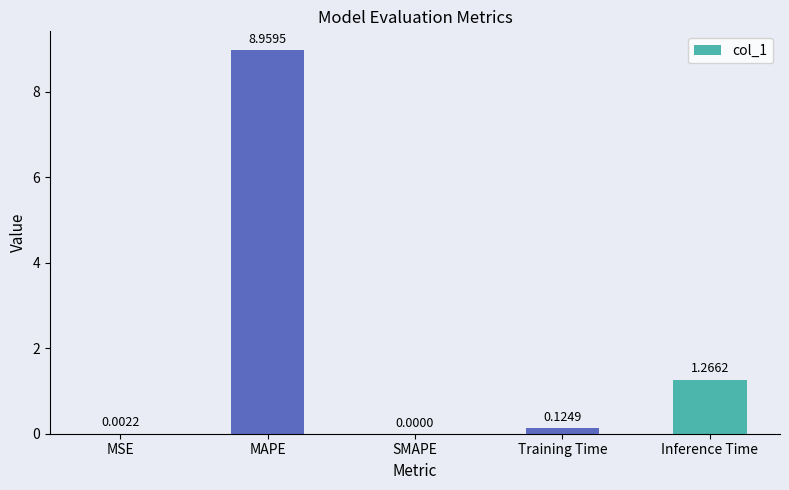

How many distinct data groups are displayed?

1